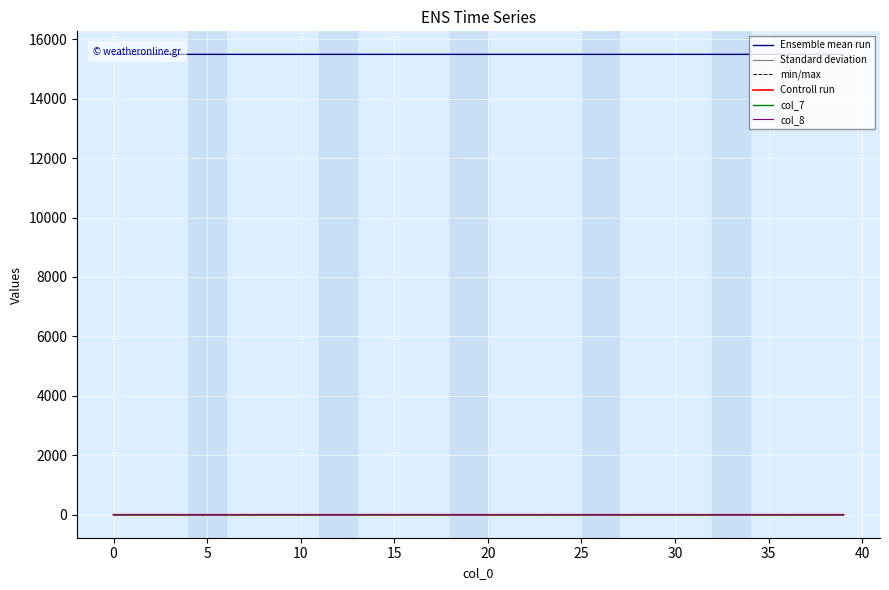

Reading right to left, what are all the values shown in this chart?

Ensemble mean run: 15492.5	15492.5	15492.5	15492.5	15492.6	15492.6	15492.6	15492.6	15492.6	15492.6	15492.6	15492.6	15492.6	15492.6	15492.6	15492.6	15492.6	15492.7	15492.7	15492.7	15492.7	15492.7	15492.7	15492.7	15492.7	15492.8	15492.8	15492.8	15492.8	15492.8	15492.8	15492.8	15492.8	15492.9	15492.9	15492.9	15492.9	15492.9	15492.9	15493.0
Standard deviation: 0.0	0.0	0.0	0.0	0.0	0.0	0.0	0.0	0.0	0.0	0.0	0.0	0.0	0.0	0.0	0.0	0.0	0.1	0.1	0.1	0.1	0.1	0.1	0.1	0.1	0.1	0.1	0.1	0.1	0.1	0.1	0.1	0.1	0.1	0.1	0.1	0.1	0.1	0.1	0.0
min/max: 0.0	0.0	0.0	0.0	0.0	0.0	0.0	0.0	0.0	0.0	0.0	0.0	0.0	0.0	0.0	0.0	0.0	0.0	0.0	0.0	0.0	0.0	0.0	0.0	0.0	0.0	0.0	0.0	0.0	0.0	0.0	0.0	0.0	0.0	0.0	0.0	0.0	0.0	0.0	0.0
Controll run: 0.0	0.0	0.0	0.0	0.0	0.0	0.0	0.0	0.0	0.0	0.0	0.0	0.0	0.0	0.0	0.0	0.0	0.0	0.0	0.0	0.0	0.0	0.0	0.0	0.0	0.0	0.0	0.0	0.0	0.0	0.0	0.0	0.0	0.0	0.0	0.0	0.0	0.0	0.0	0.0
col_7: 0.0	0.0	0.0	0.0	0.0	0.0	0.0	0.0	0.0	0.0	0.0	0.0	0.0	0.0	0.0	0.0	0.0	0.0	0.0	0.0	0.0	0.0	0.0	0.0	0.0	0.0	0.0	0.0	0.0	0.0	0.0	0.0	0.0	0.0	0.0	0.0	0.0	0.0	0.0	0.0
col_8: 0.4	0.4	0.4	0.4	0.4	0.4	0.4	0.4	0.3	0.3	0.3	0.3	0.3	0.3	0.3	0.3	0.3	0.3	0.2	0.2	0.2	0.2	0.2	0.2	0.2	0.2	0.1	0.1	0.1	0.1	0.1	0.1	0.1	0.1	0.0	0.0	0.0	0.0	0.0	0.0